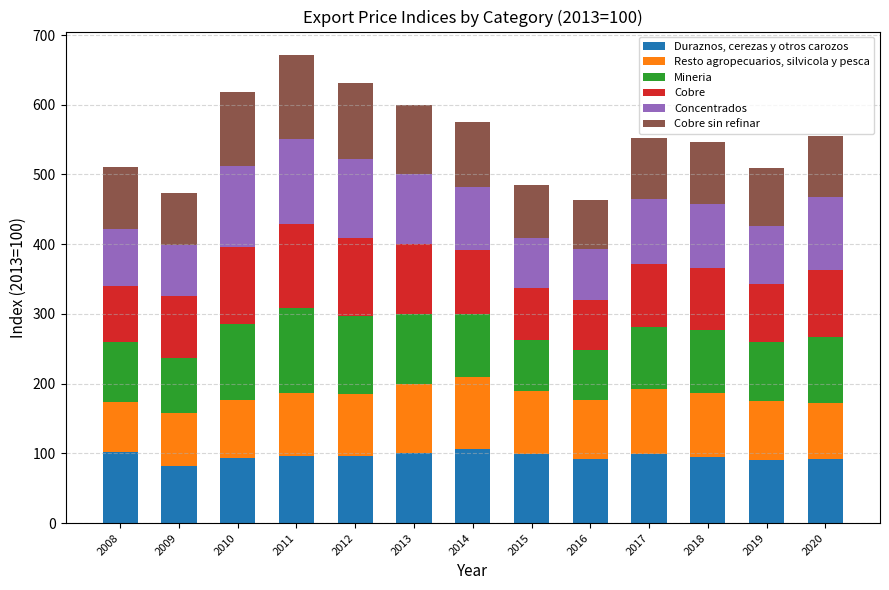

What is the minimum value for Duraznos, cerezas y otros carozos?

82.1